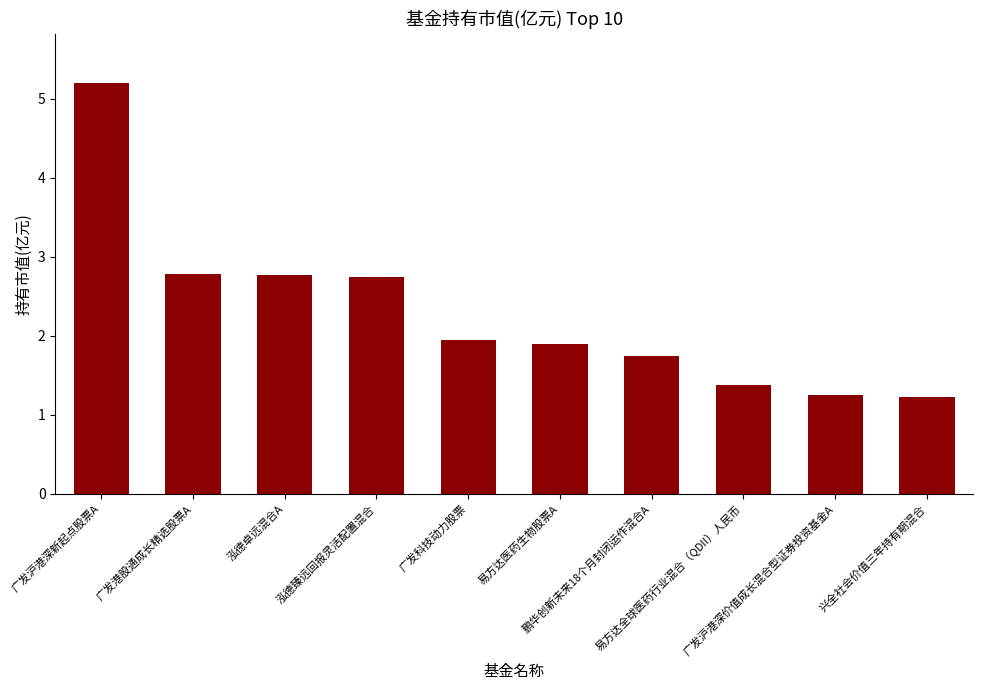

What is the average value?

2.3